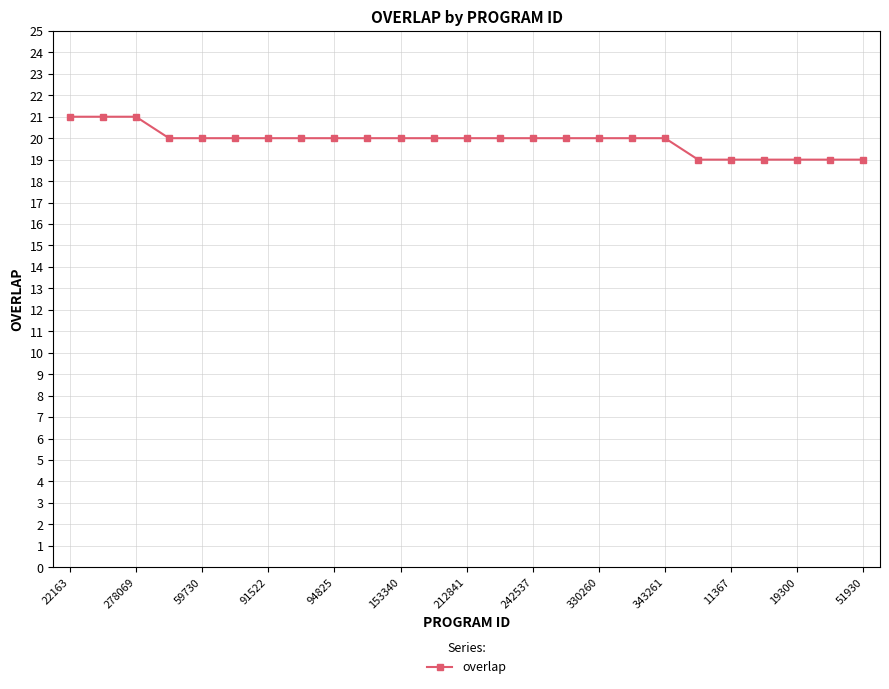

What is the average value?

20